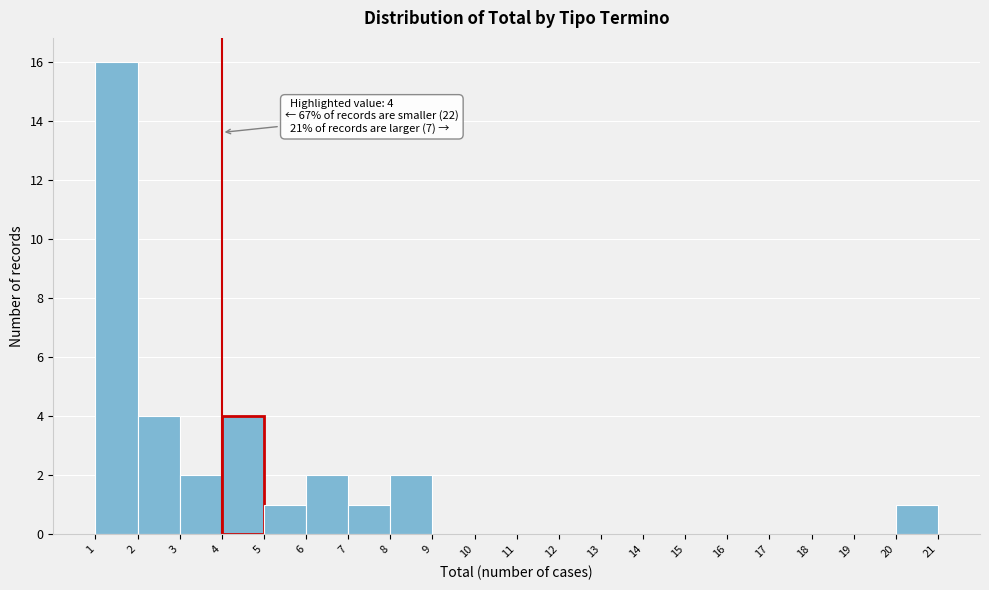

Over which range of the x-axis is the bar tallest?

1 to 2